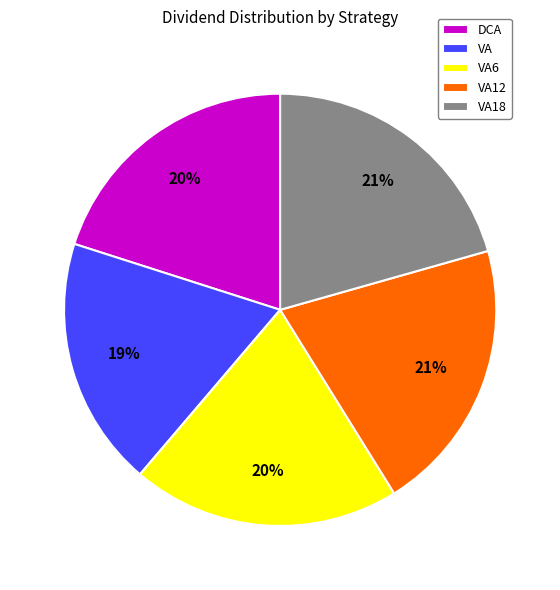

Which slice is the smallest?

VA